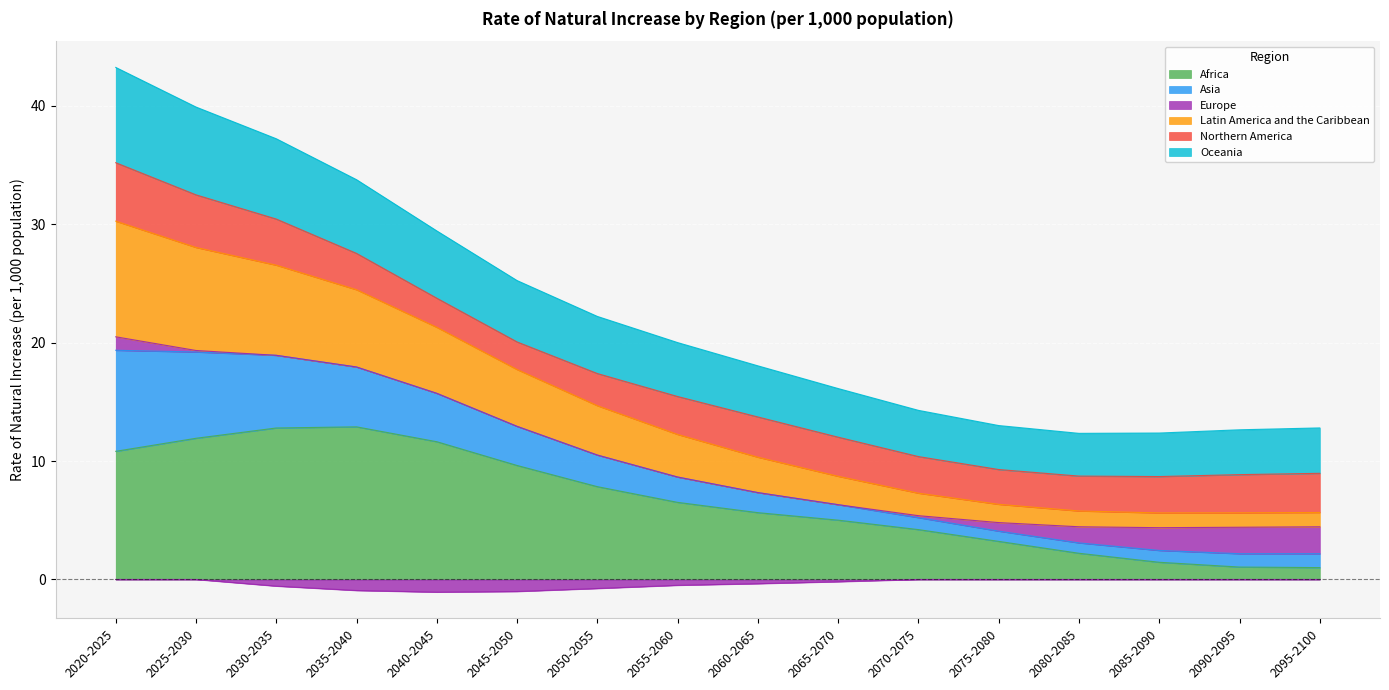

The value of Africa at 2080-2085 is 3.9. True or false?

False